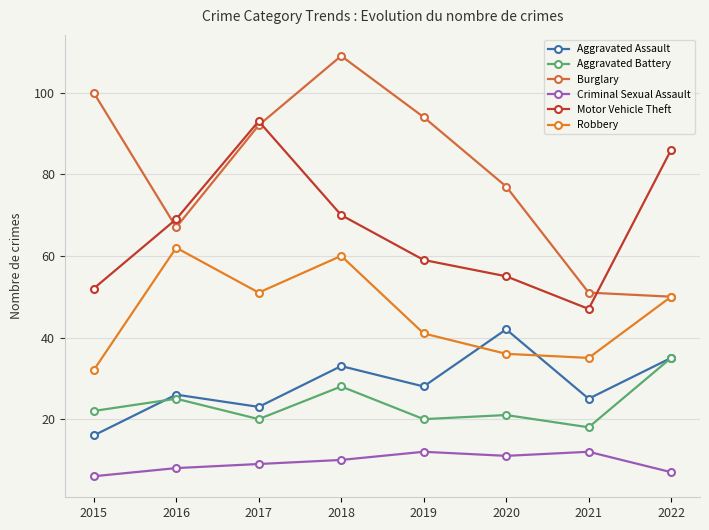

True or false: Aggravated Battery and Robbery cross at least once.

False